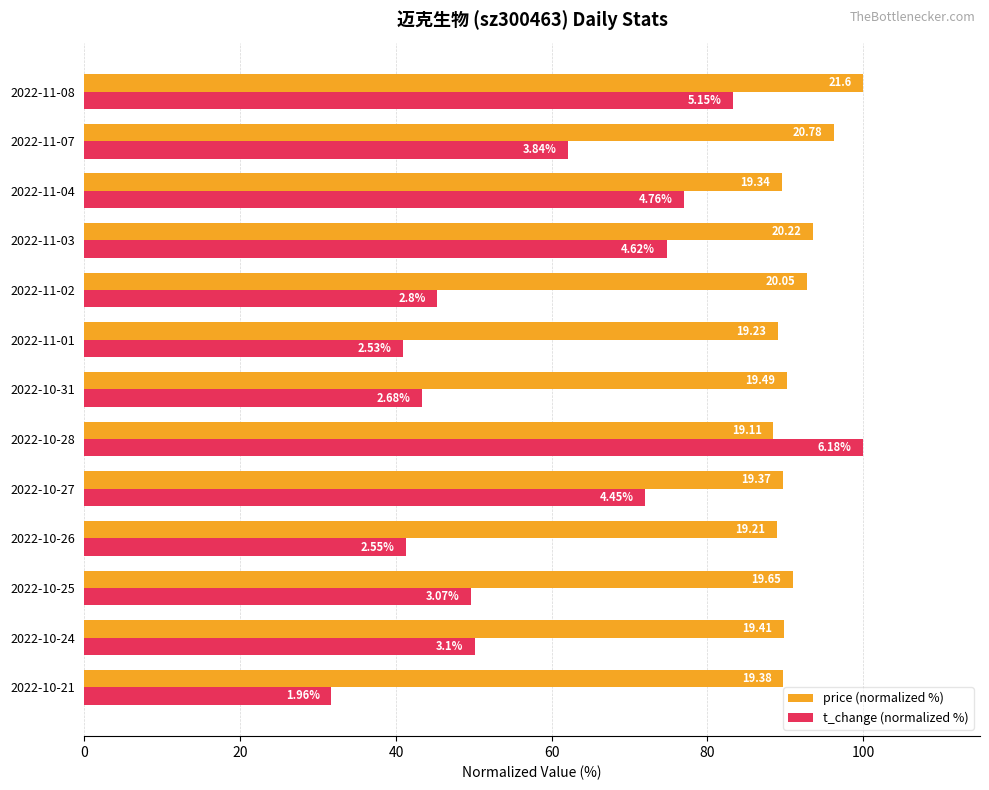

What is the sum of all t_change (normalized %) values?

771.7